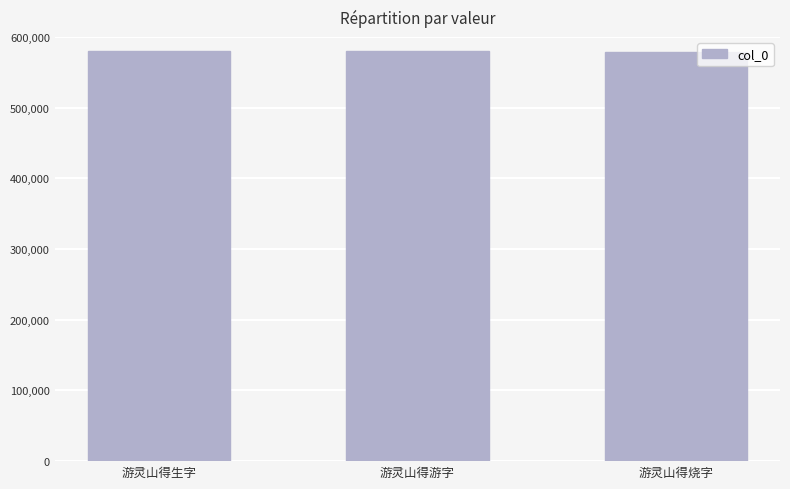

The value at 游灵山得烧字 is 578412. True or false?

True